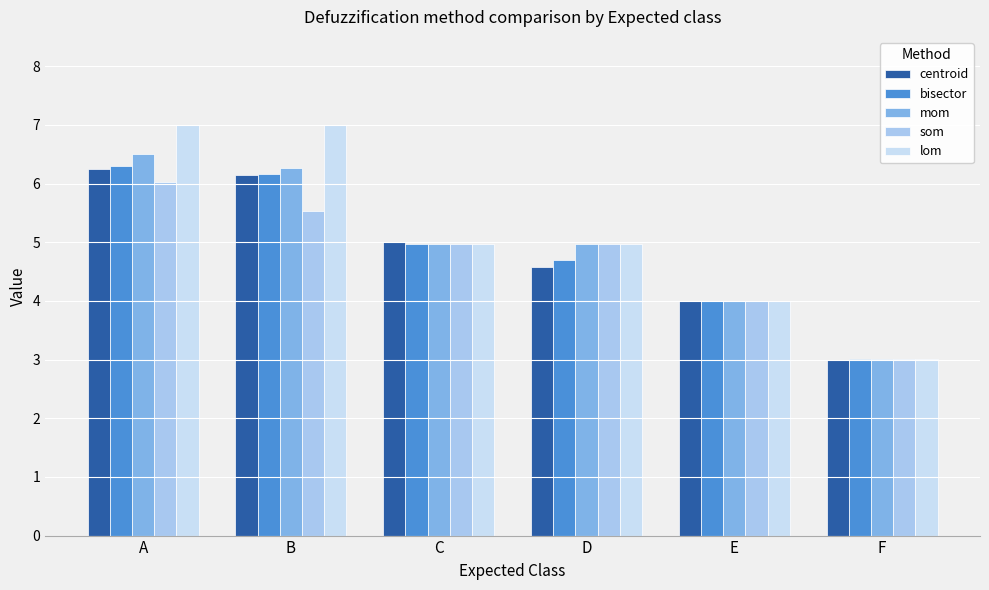

What is the maximum value shown in the chart?

7.0